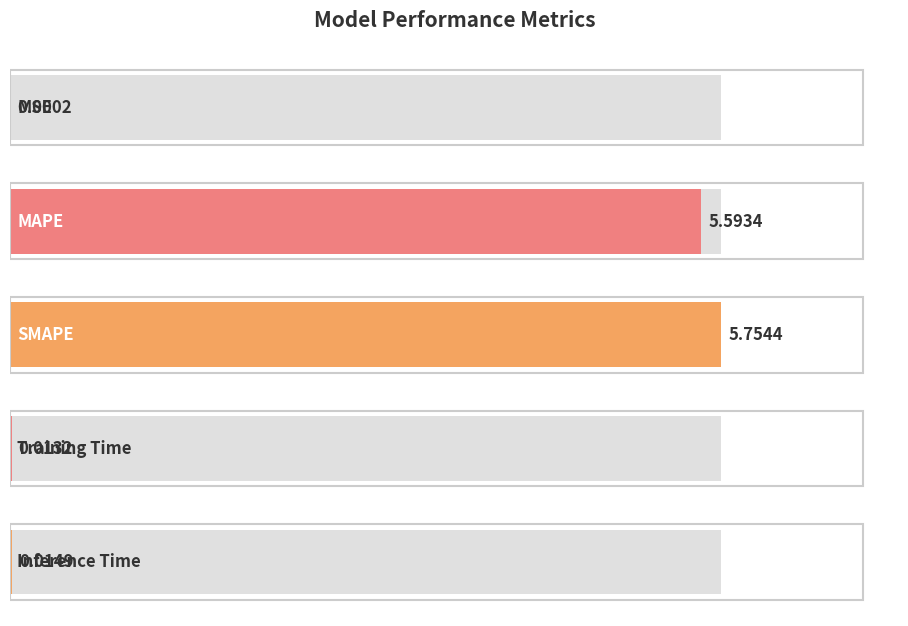

Approximately how many times larger is the value at MAPE compared to SMAPE?

1.0